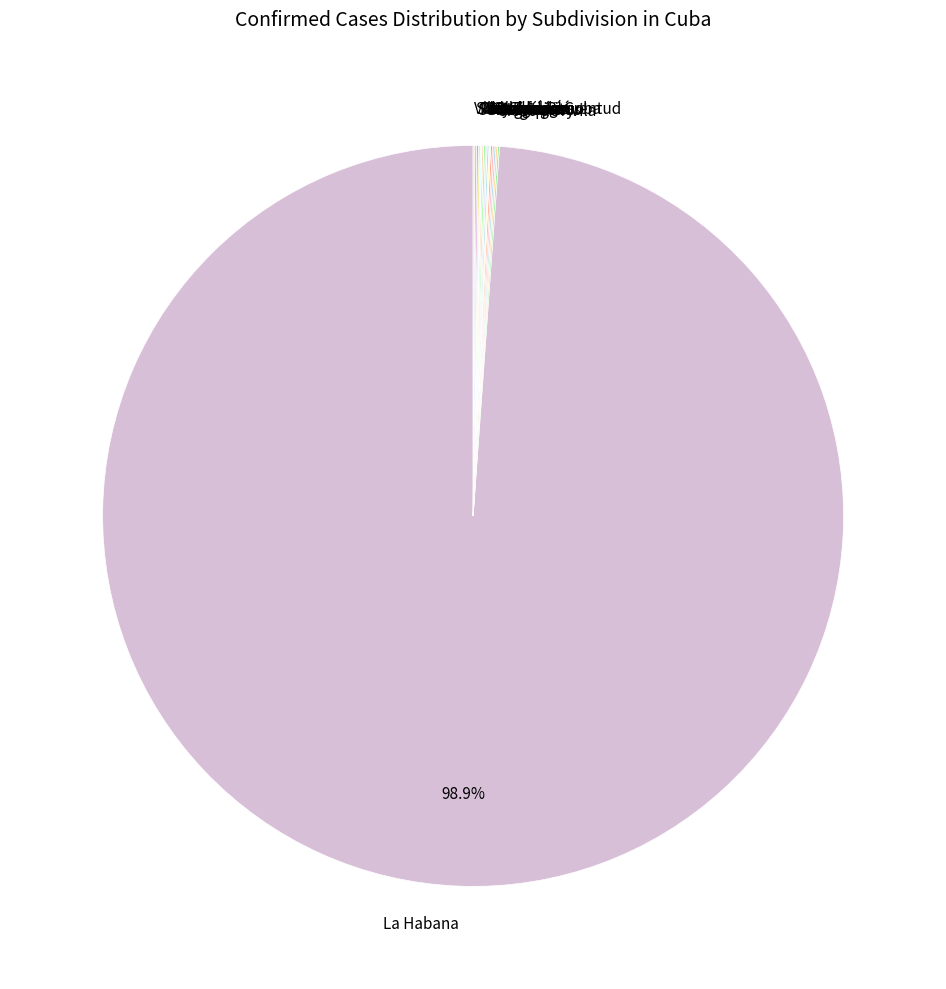

Which category has the biggest portion of the pie?

La Habana